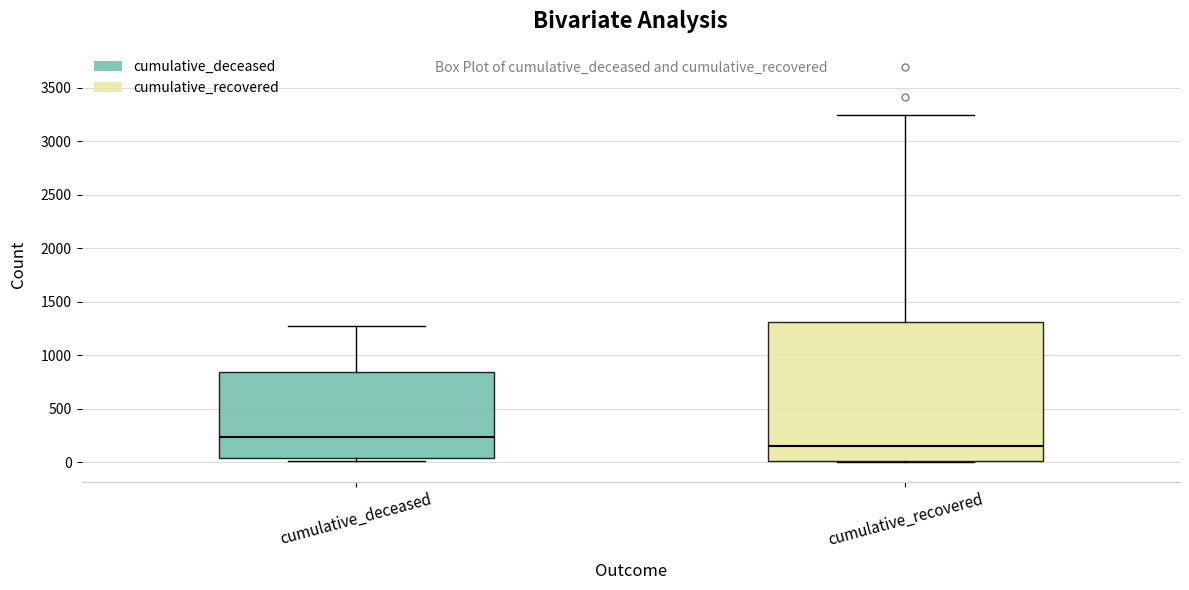

Where does the upper whisker of the box for cumulative_recovered end on the y-axis? The values are not printed on the chart, so give them approximately, as read against the axis.

3250